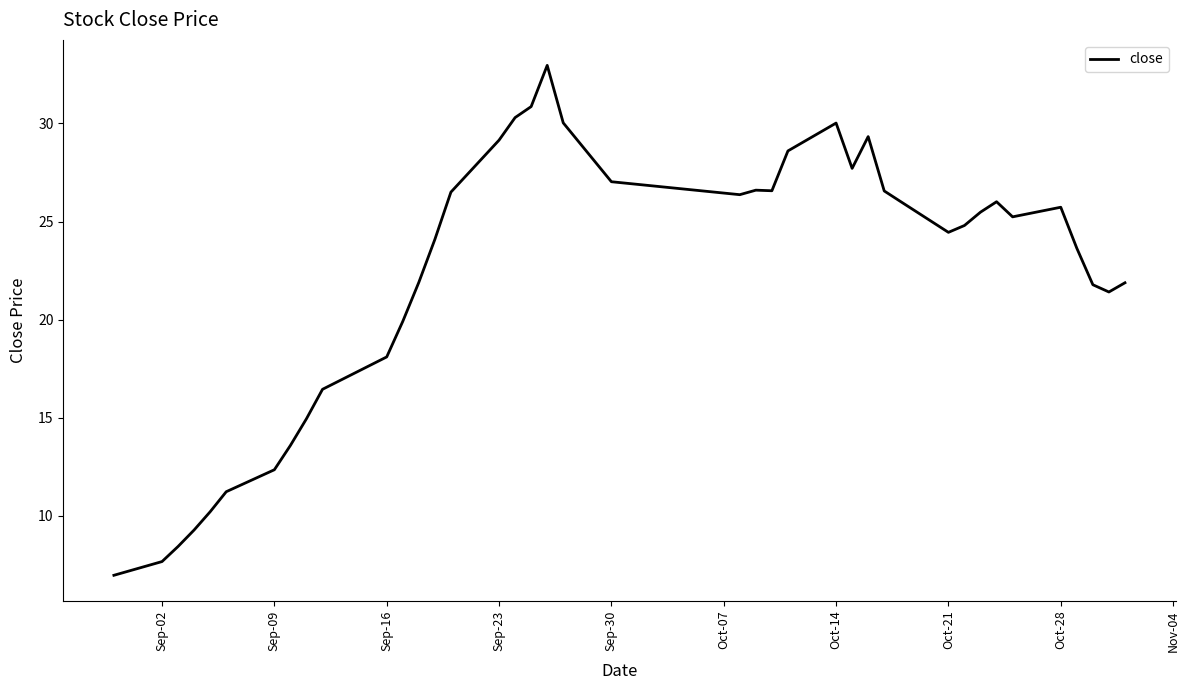

What is the difference between the maximum and minimum values?

26.0